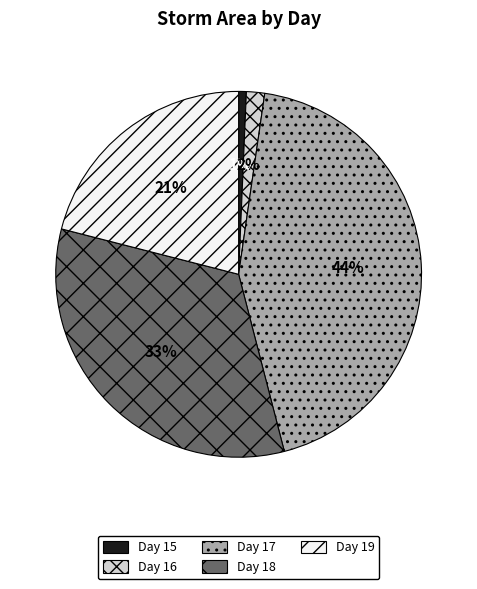

Is there any slice that represents more than half of the pie?

No